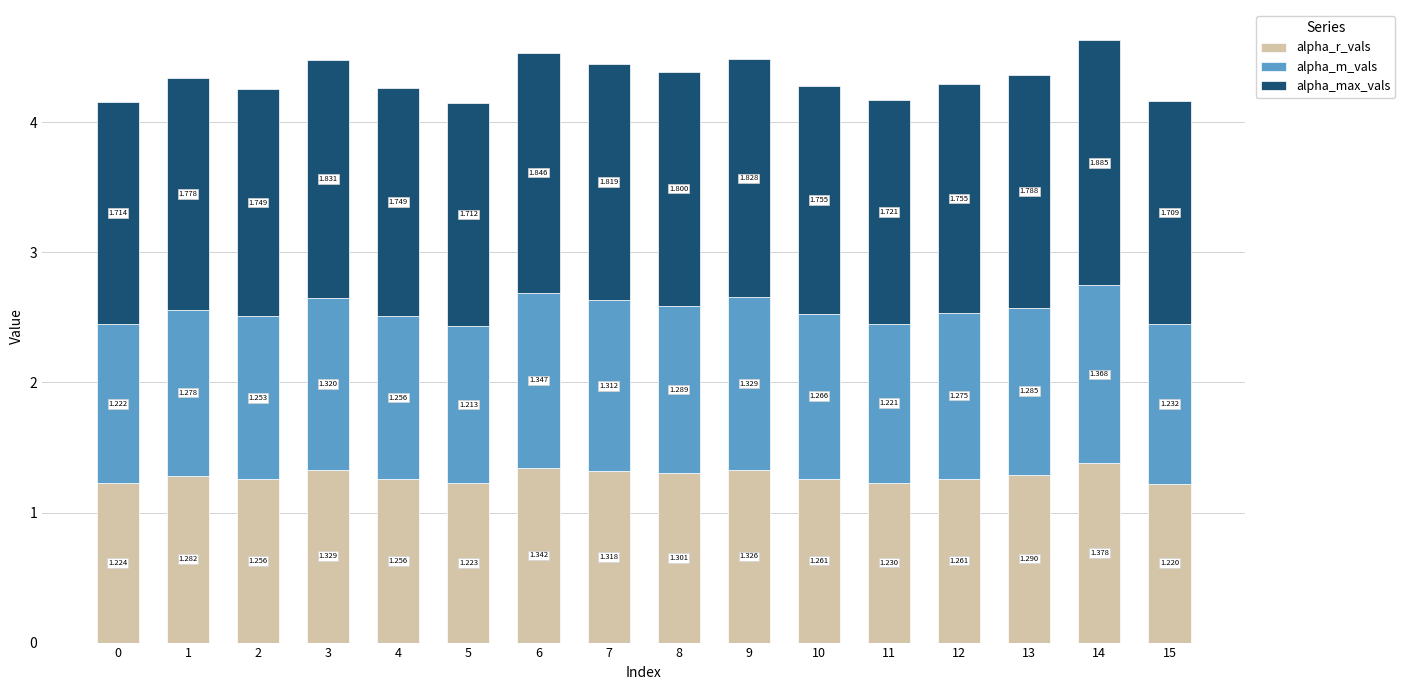

What is the approximate value of alpha_m_vals at 7?

1.3